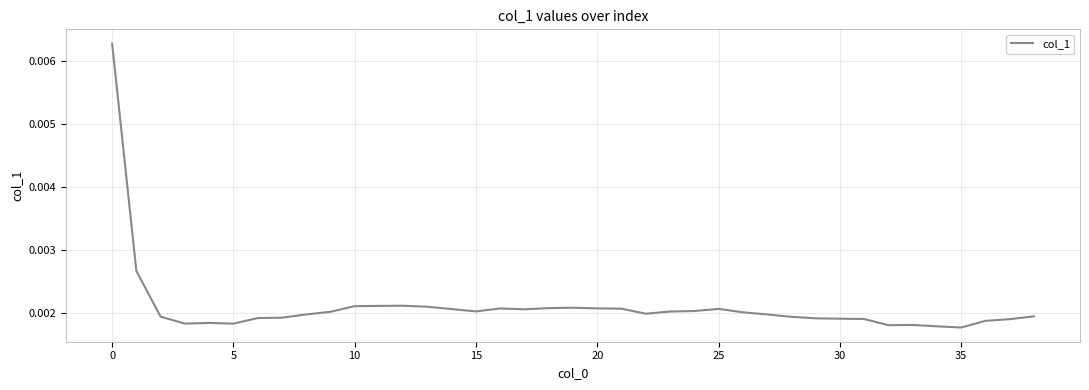

Does the chart display data point markers on the line(s)?

No